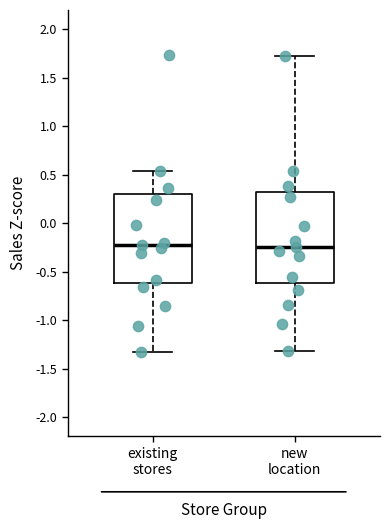

Where does the upper whisker of the box for existing stores end on the y-axis? The values are not printed on the chart, so give them approximately, as read against the axis.

0.55